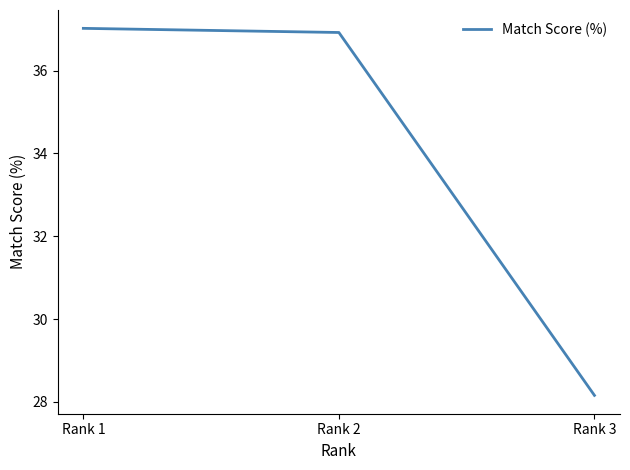

The chart shows a value of 25.0 at Rank 2. True or false?

False